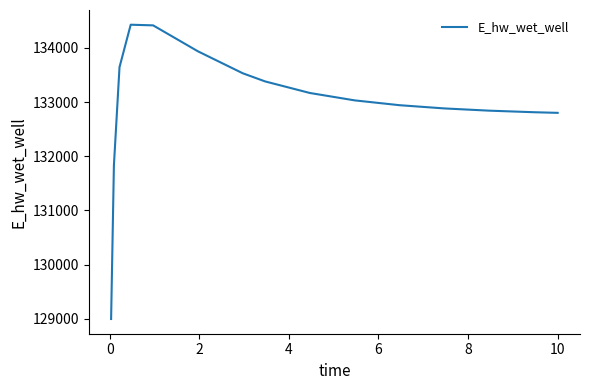

What is the difference between the maximum and minimum values?

5433.3